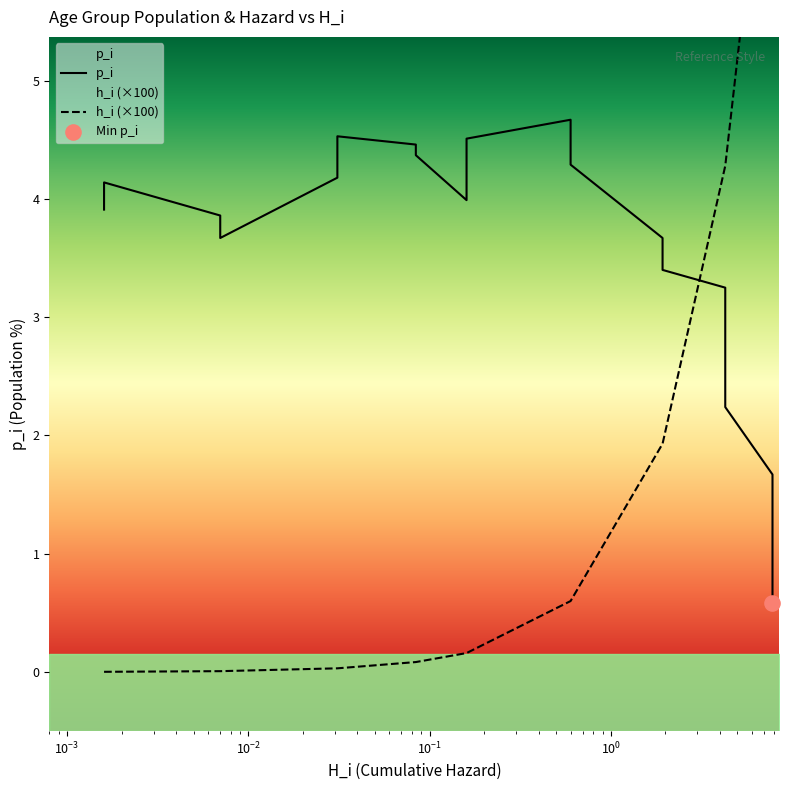

Which series contains the highest Y value?

h_i